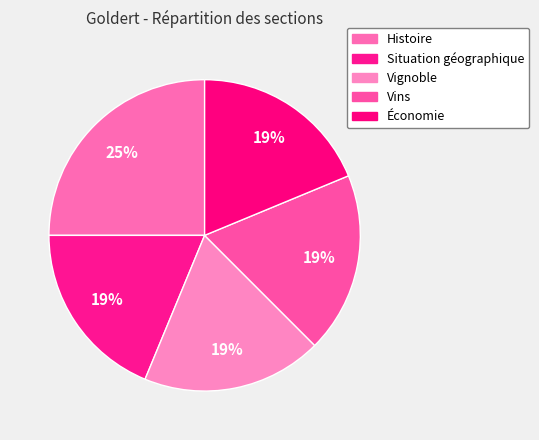

What is the change in value from Histoire to Économie?

-1